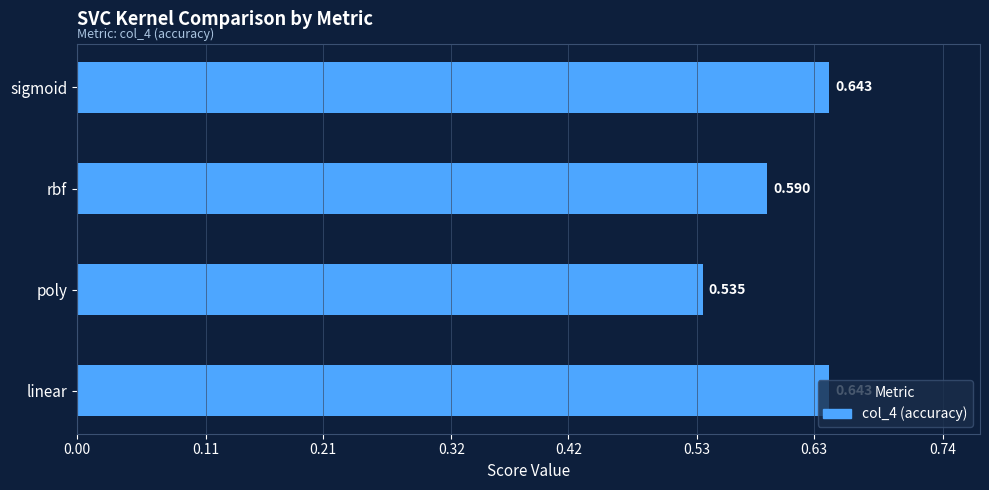

Where is the data nearest to the value 0?

poly